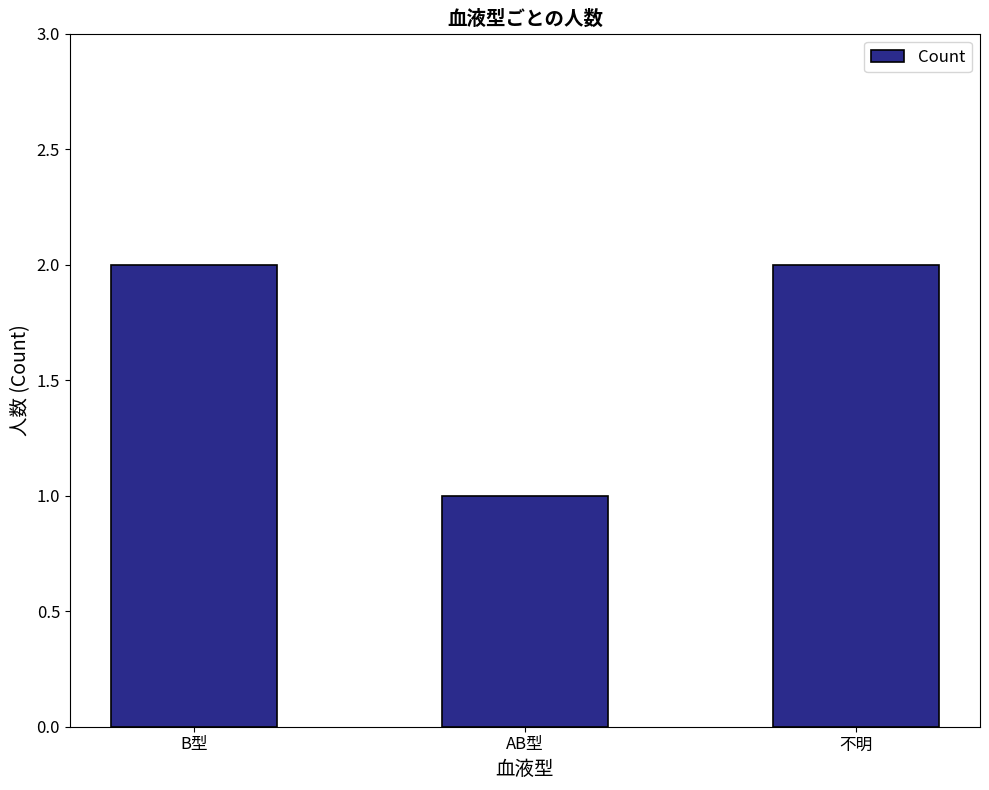

How many bars are there in total?

3